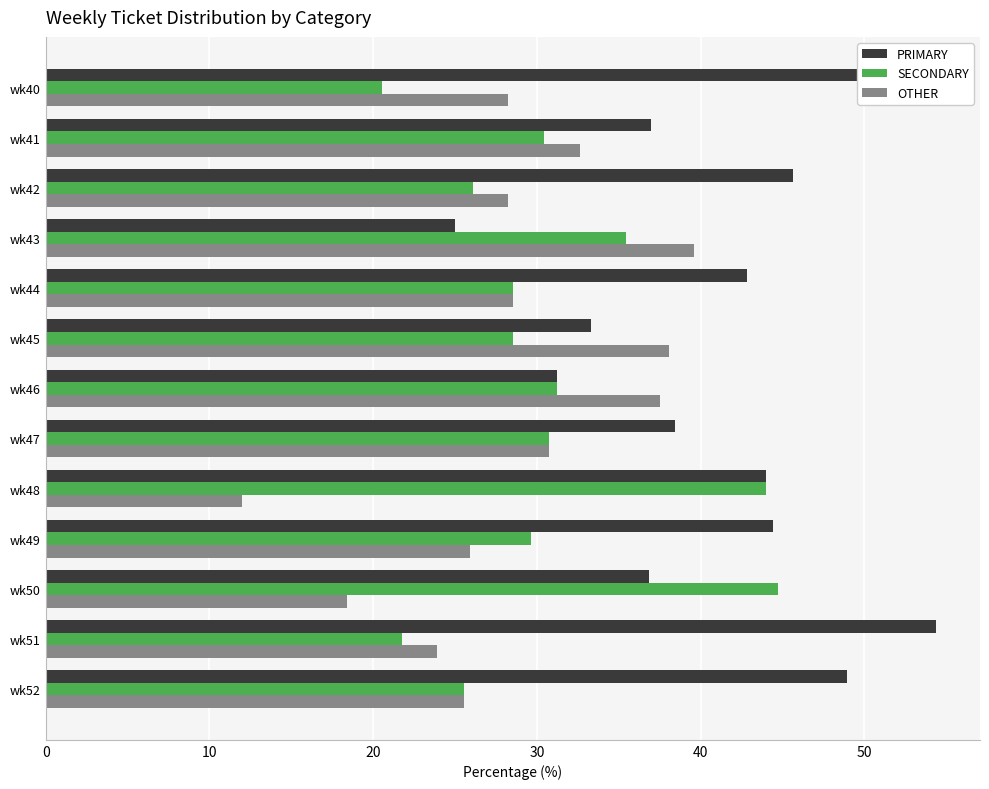

What is the total value across all series at wk41?

100.0